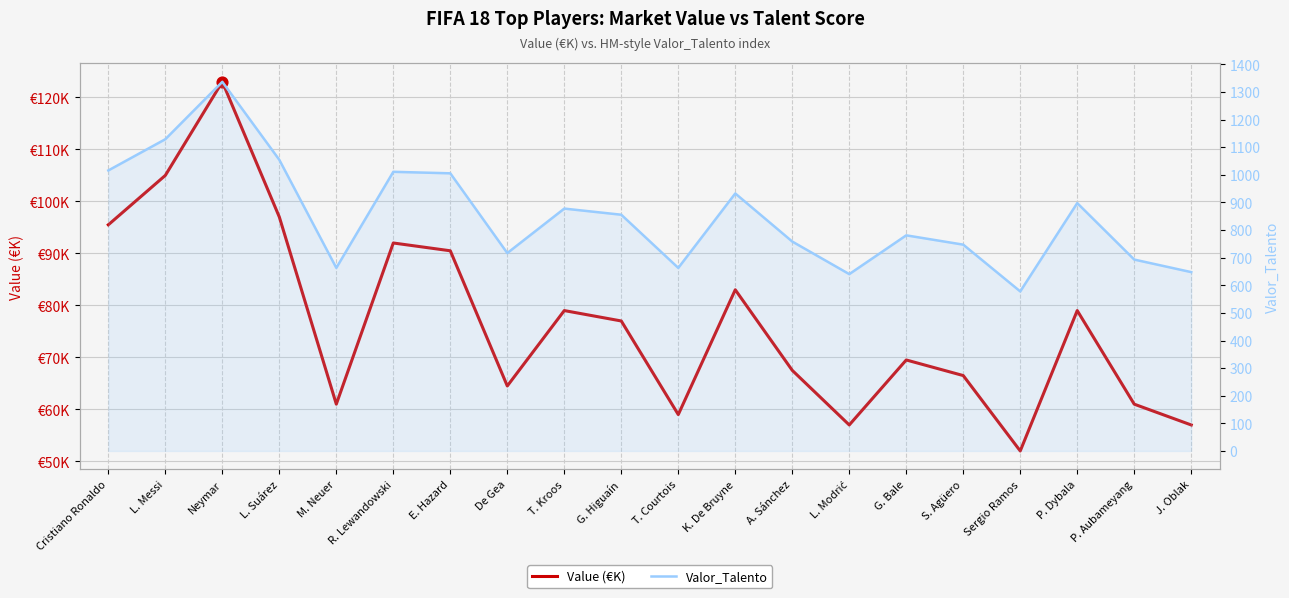

Which series has the largest total across all categories?

Value (€K)